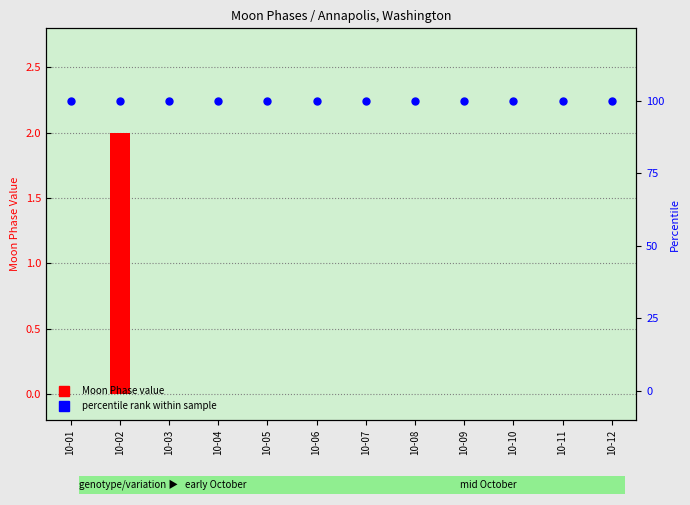

At which category is the sum across all series the highest?

10-02